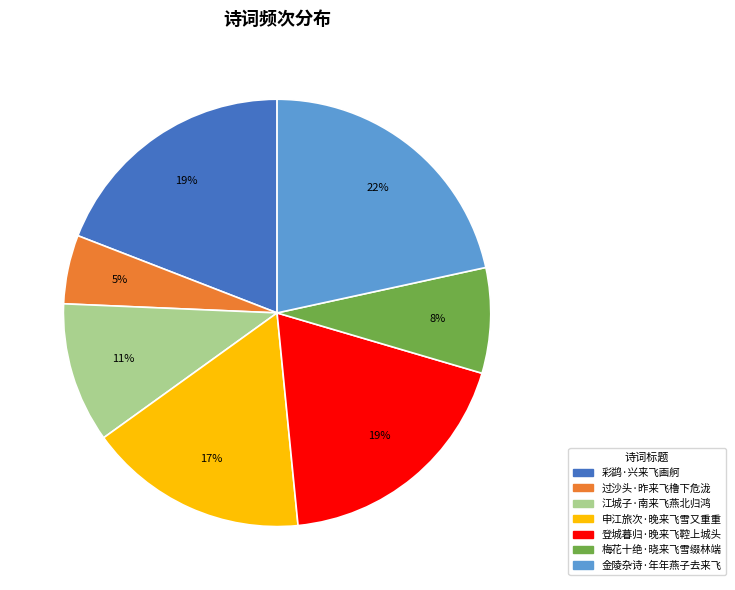

How many segments does this pie chart have?

7